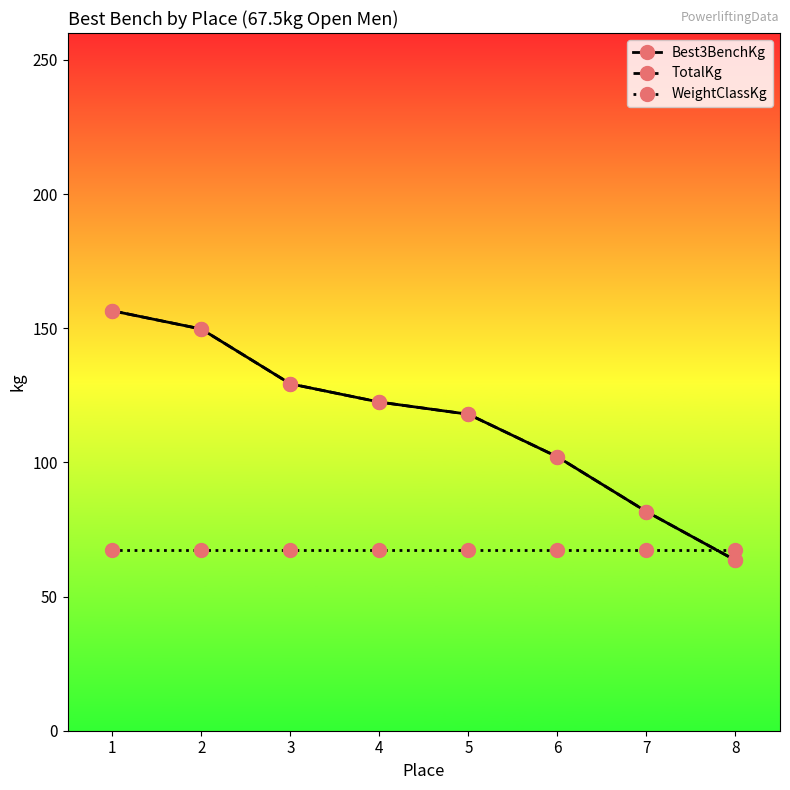

Which series has the largest range (max minus min)?

Best3BenchKg